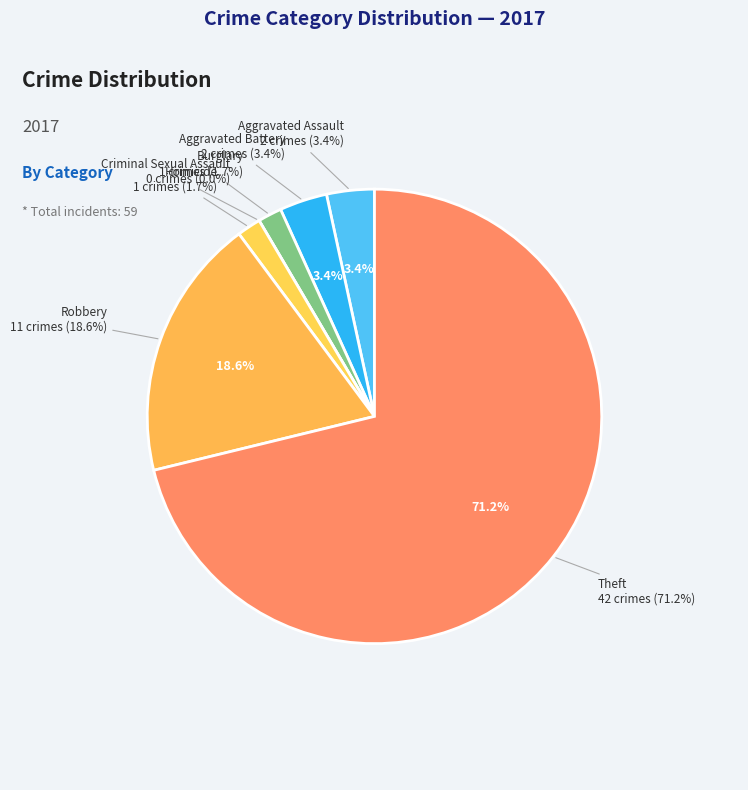

Count the number of slices in the pie.

7